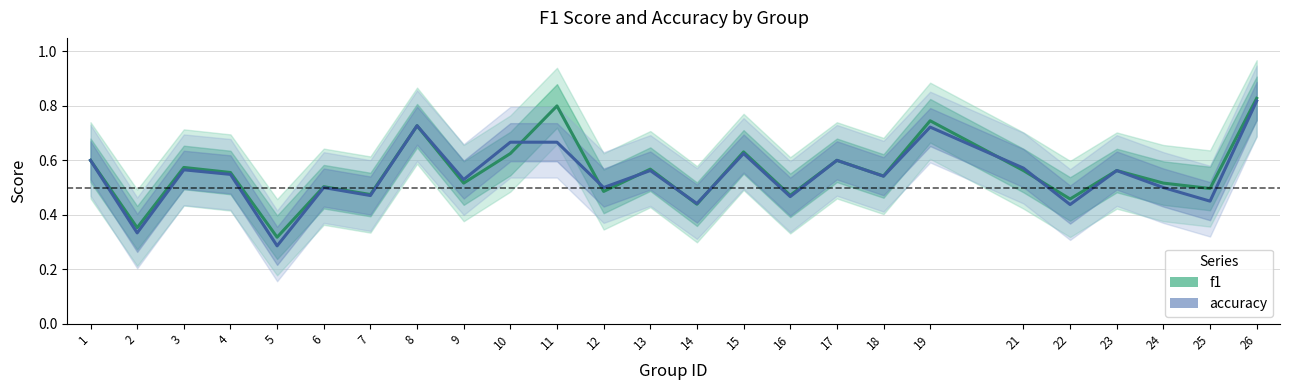

True or false: accuracy and f1 cross at least once.

True